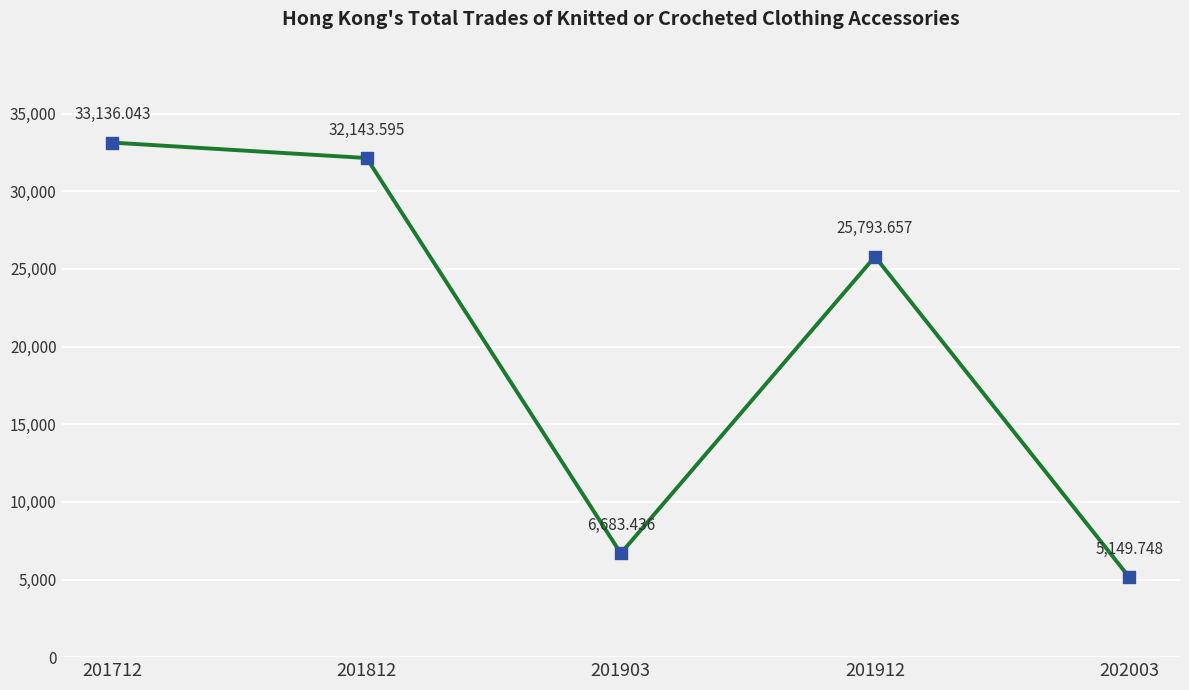

What is the change in value from 201712 to 201903?

-26452.6